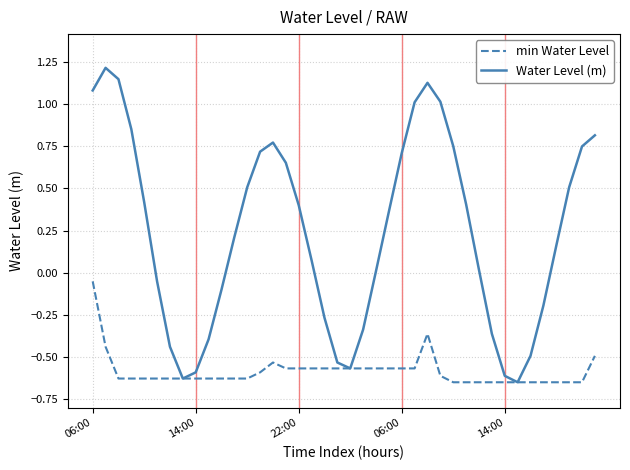

Which series has the largest total across all categories?

Water Level (m)